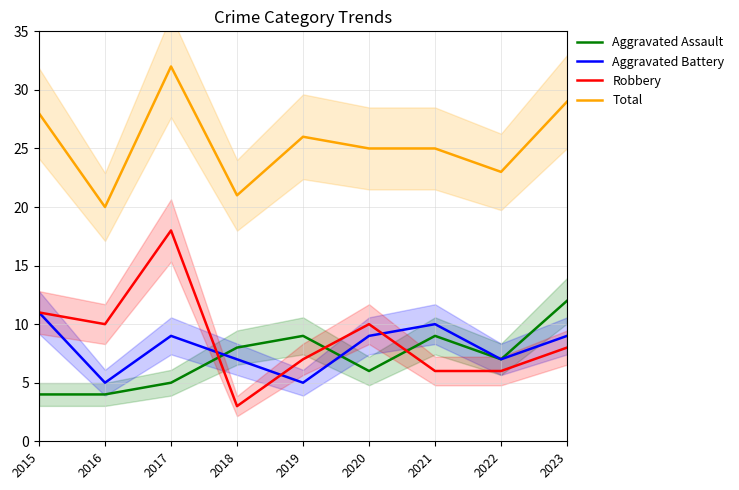

Where is the first local maximum for Aggravated Battery?

2017